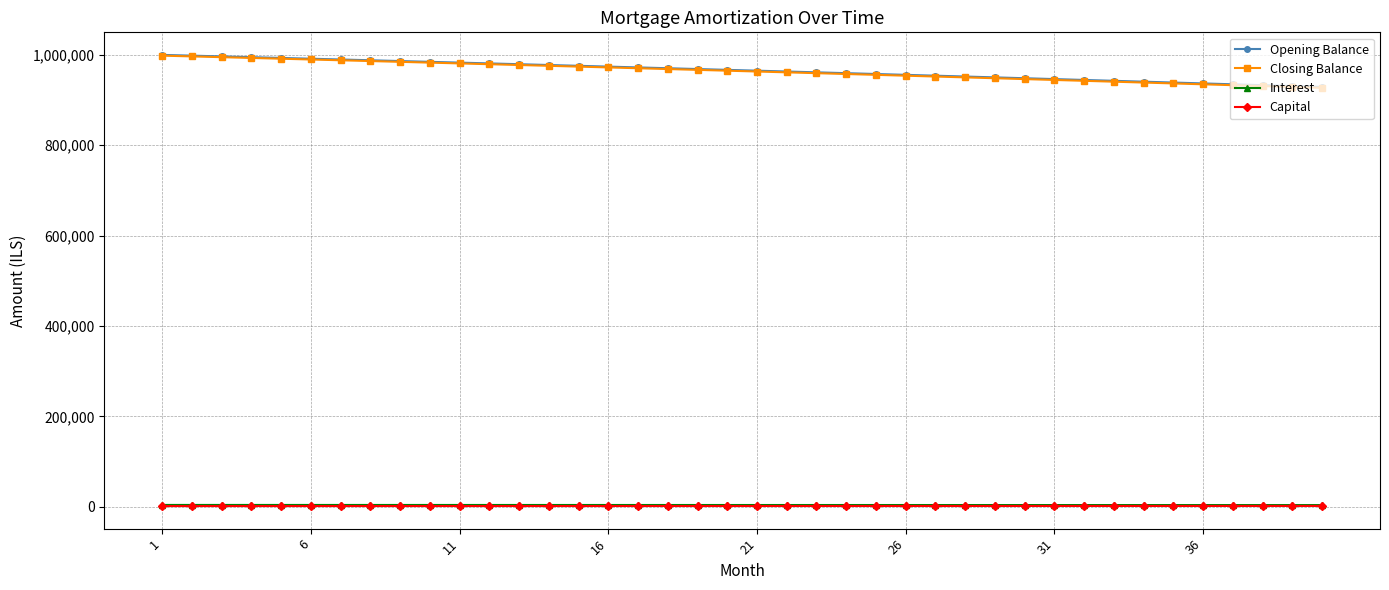

What is the maximum value for Opening Balance?

1000000.0